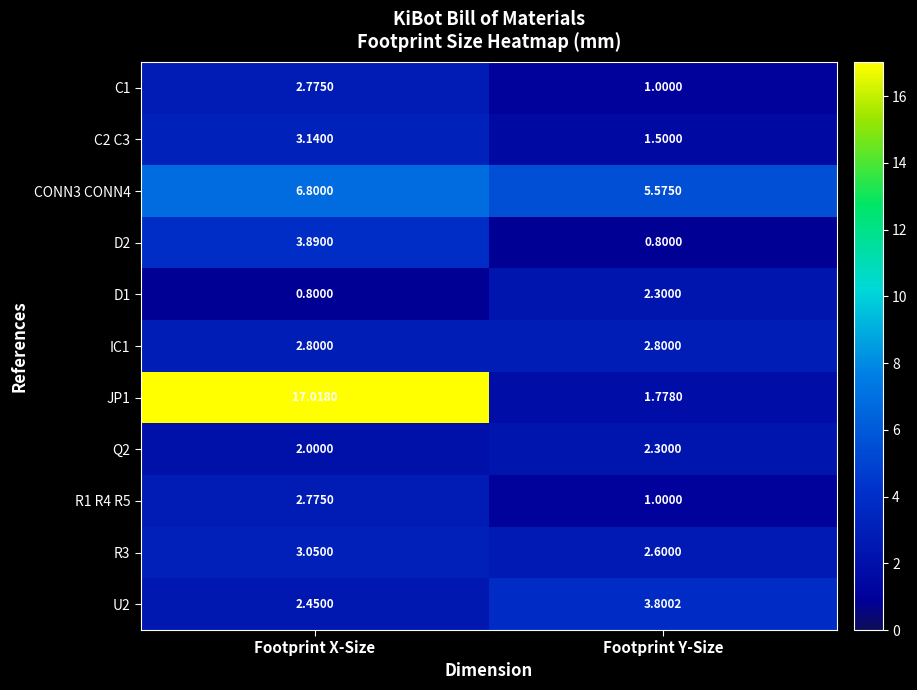

Rank the categories by JP1 value from lowest to highest.

Footprint Y-Size, Footprint X-Size